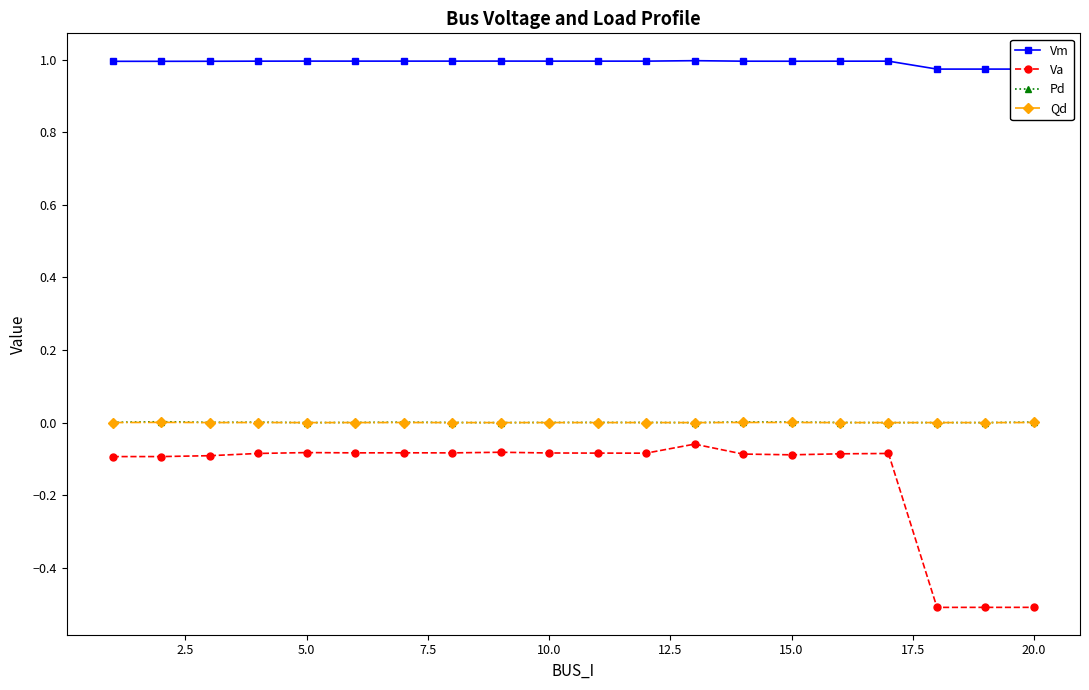

What is the sum of all Vm values?

19.8